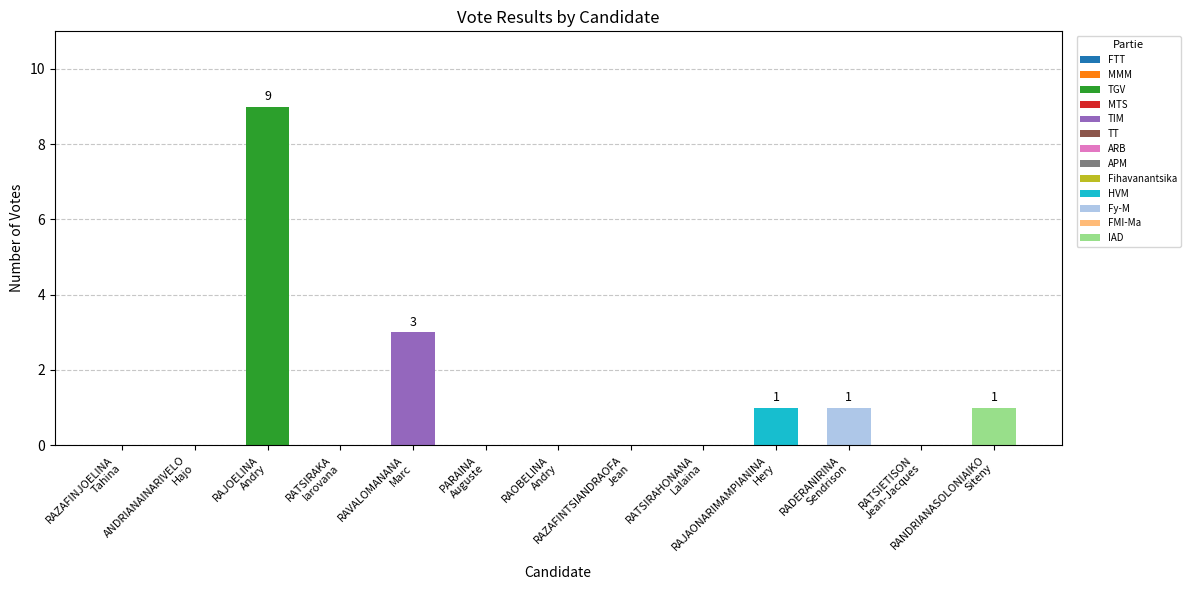

The value at RATSIRAHONANA
Lalaina is 0. True or false?

True